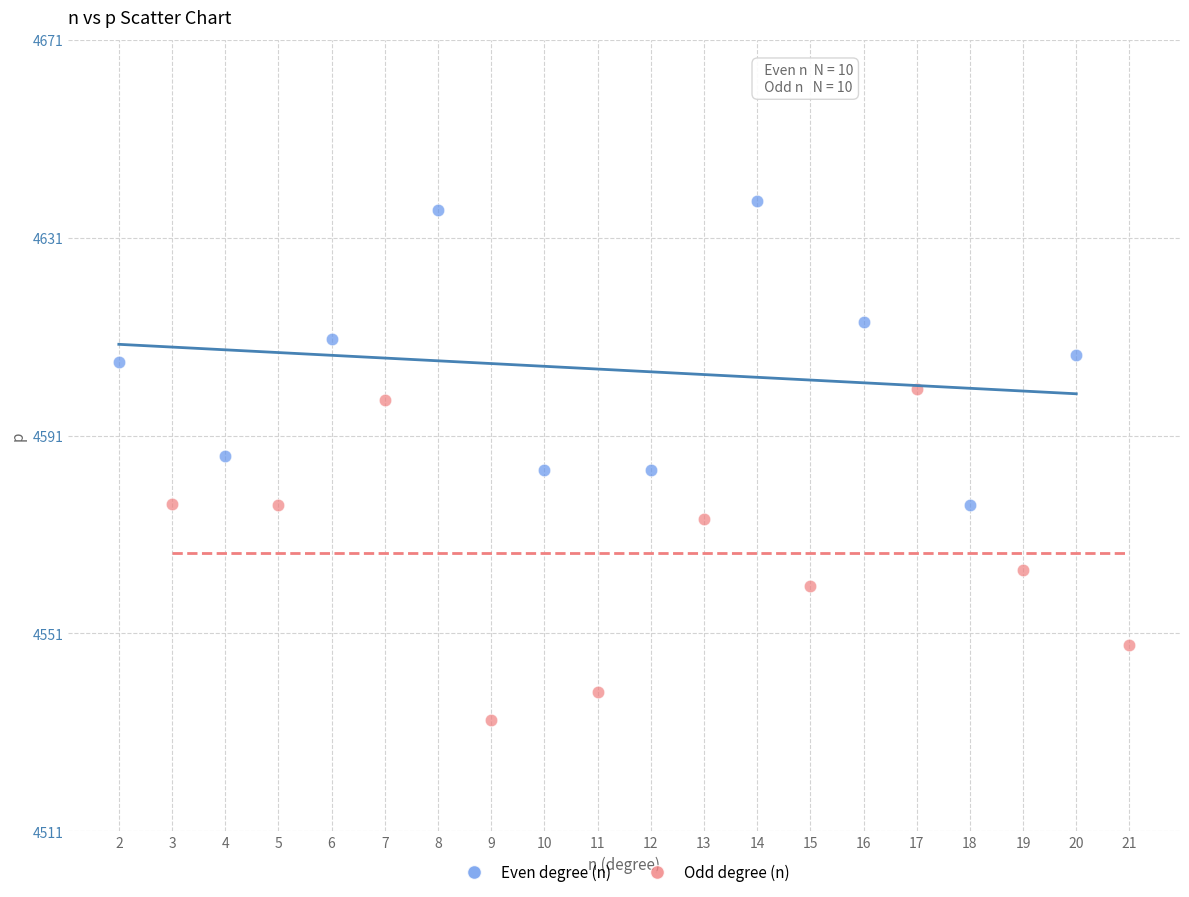

Which series contains the lowest Y value?

Odd degree (n)